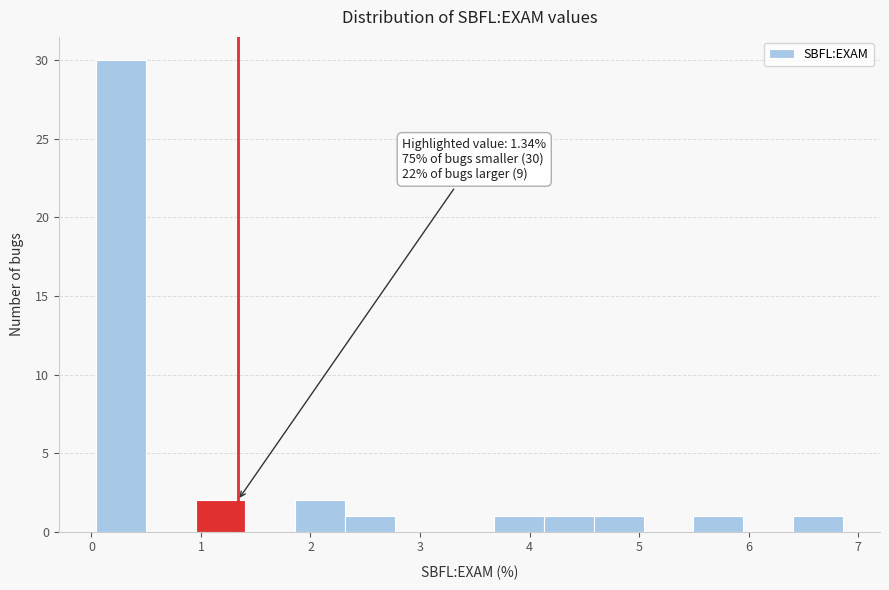

Which range on the x-axis has the tallest bar?

0.0 to 0.5